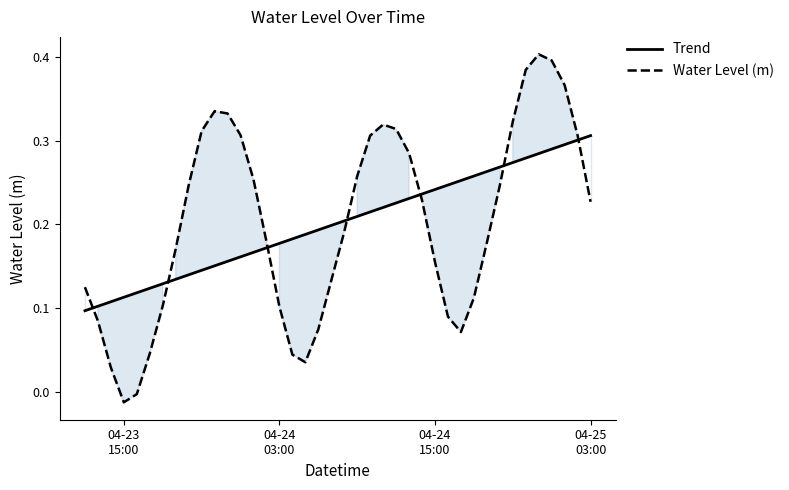

True or false: Trend and Water Level (m) cross at least once.

True